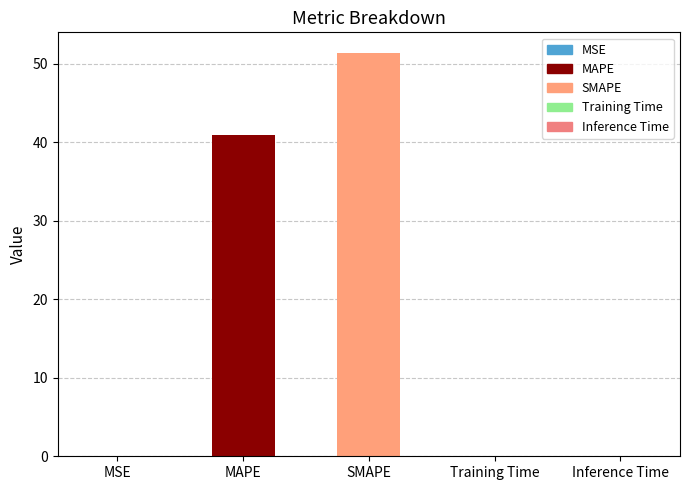

What is the maximum value shown in the chart?

51.4